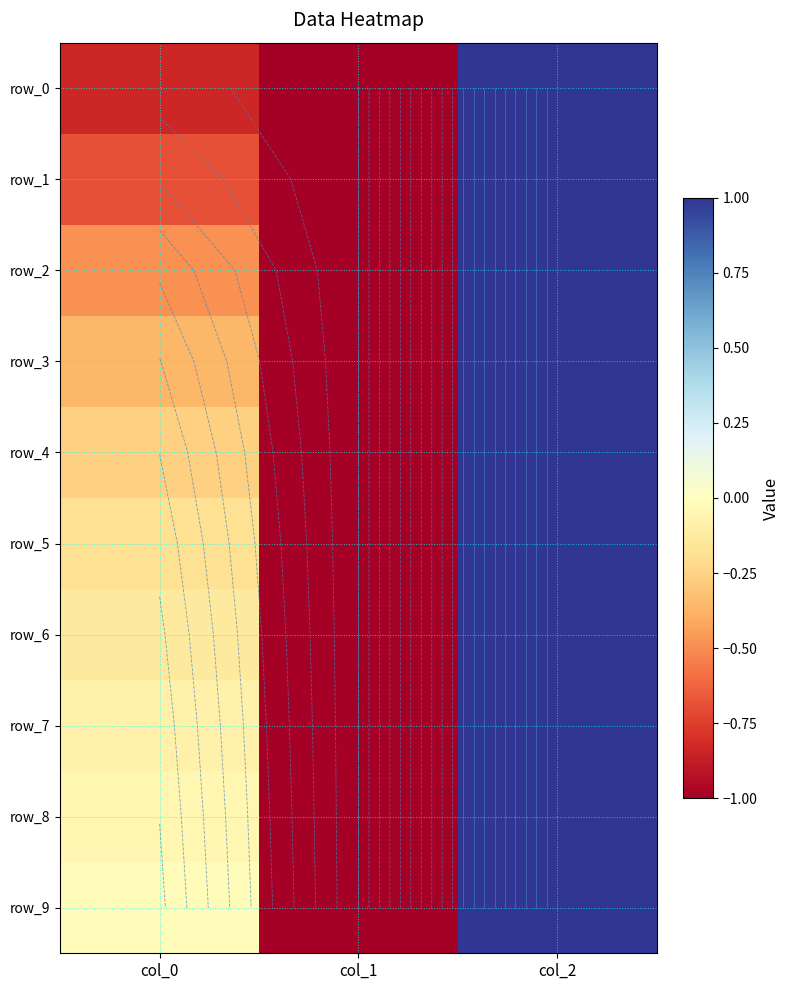

Rank the categories by row_5 value from lowest to highest.

col_1, col_0, col_2